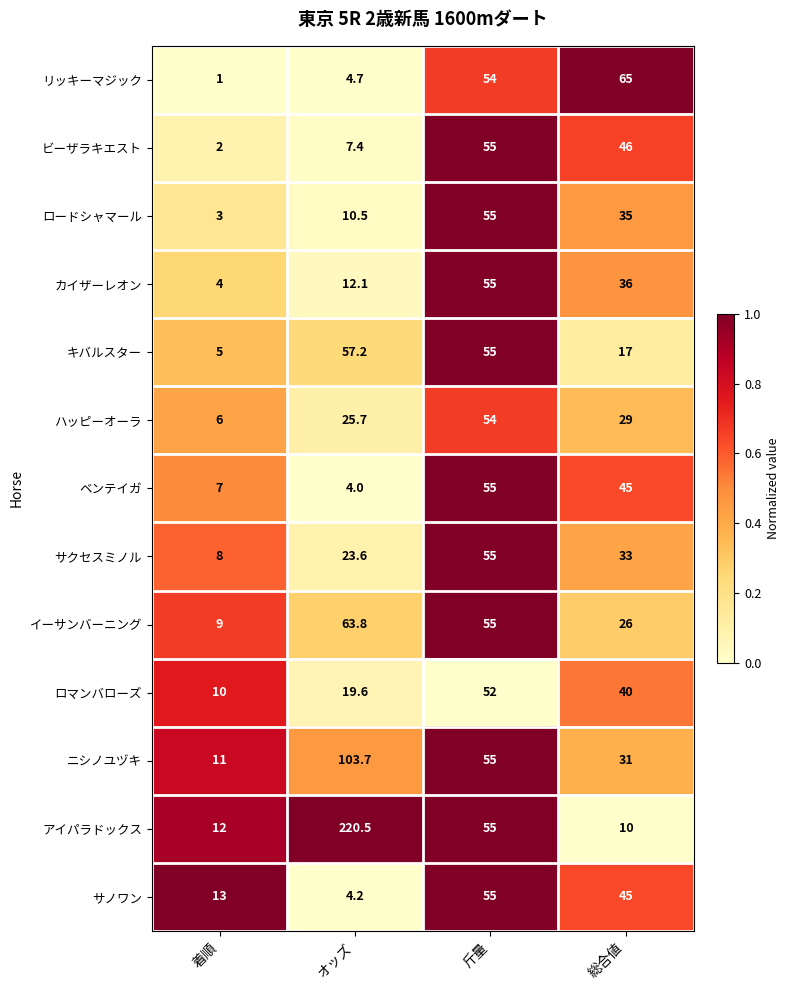

Between オッズ and 総合値, which series saw the biggest shift?

アイパラドックス